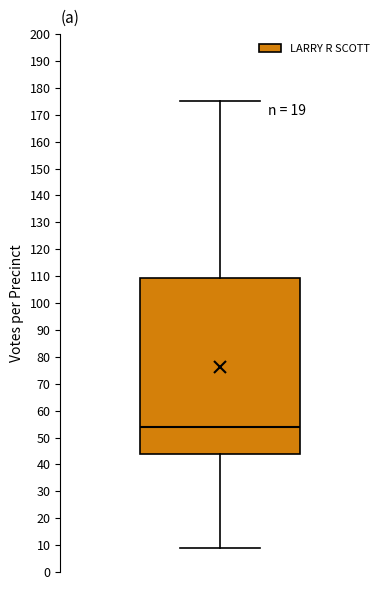

Where does the upper whisker of the box end on the y-axis? The values are not printed on the chart, so give them approximately, as read against the axis.

175